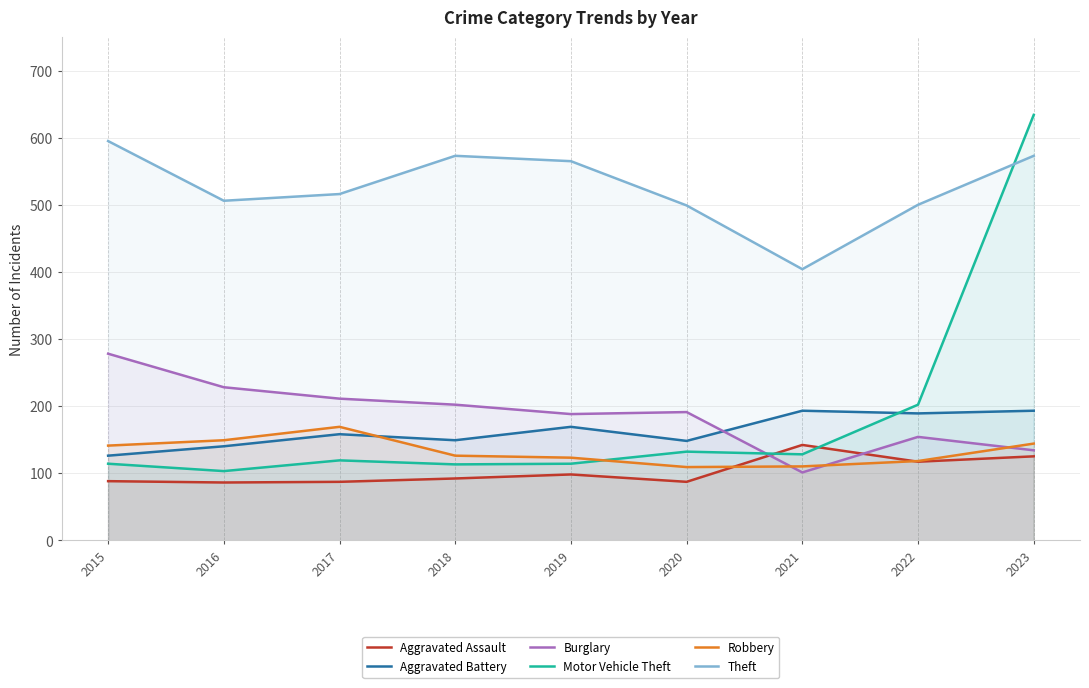

At which label does Aggravated Assault first exceed 92?

2019